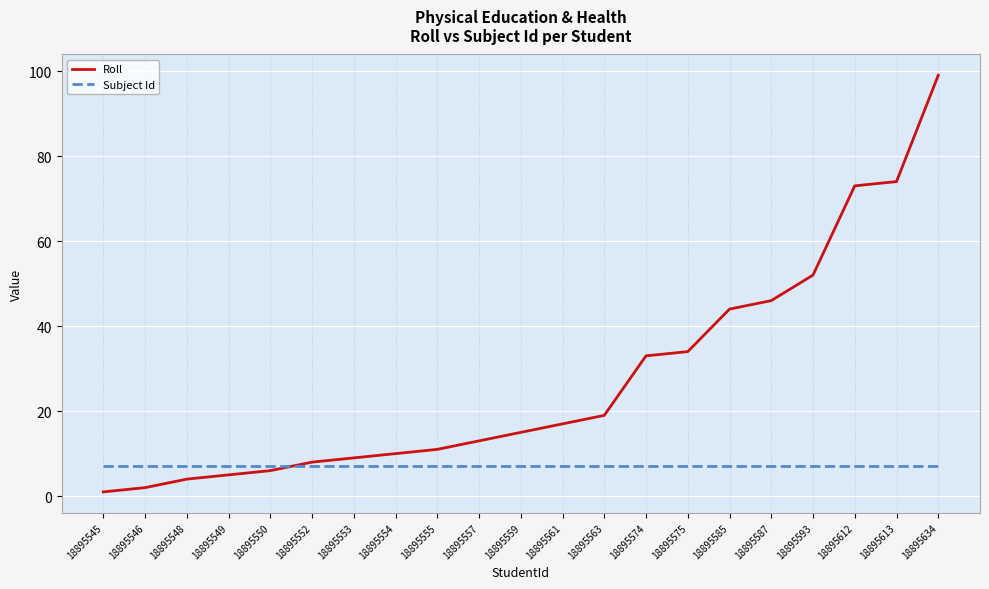

Which series has the largest range (max minus min)?

Roll